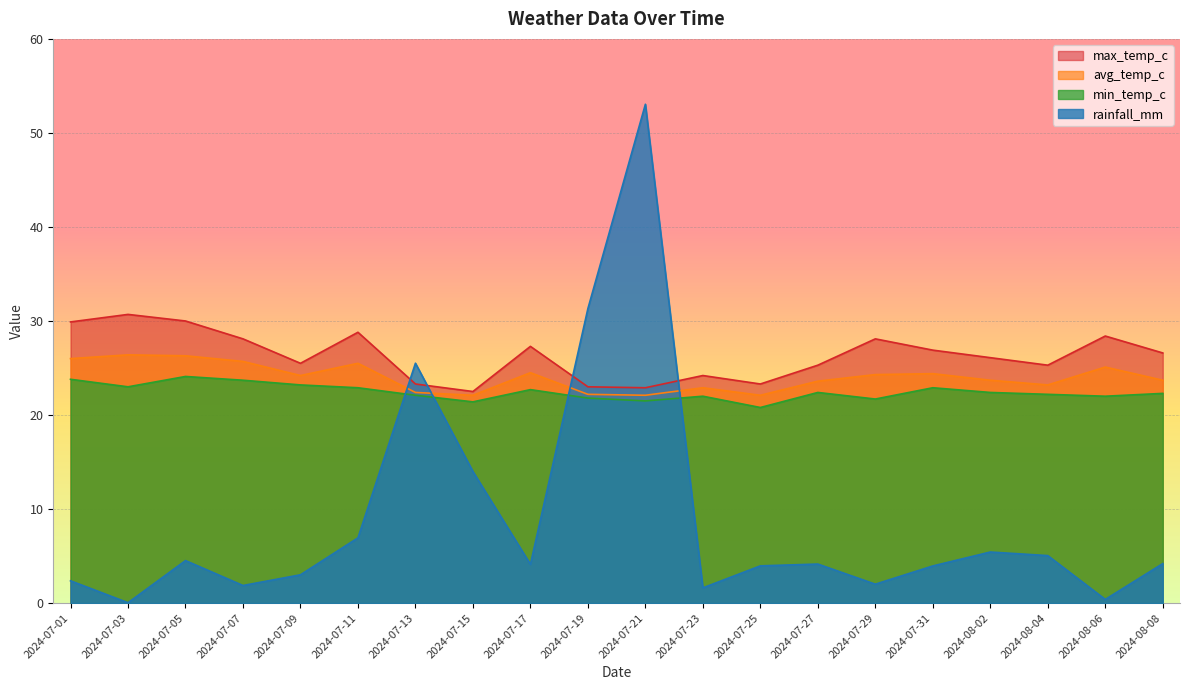

What is the total value across all series at 2024-08-02?

77.6